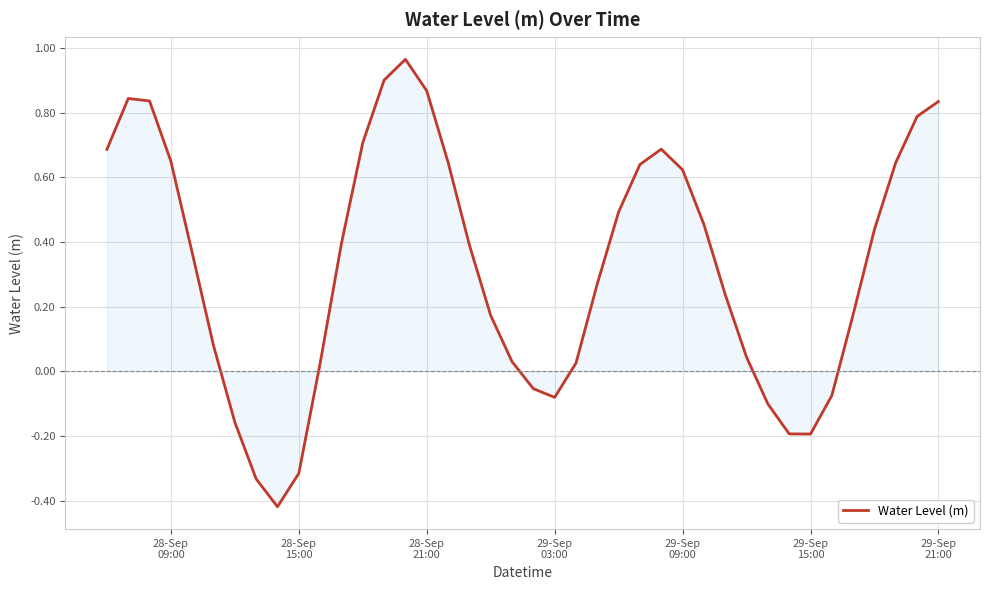

What is the difference between the maximum and minimum values?

1.4